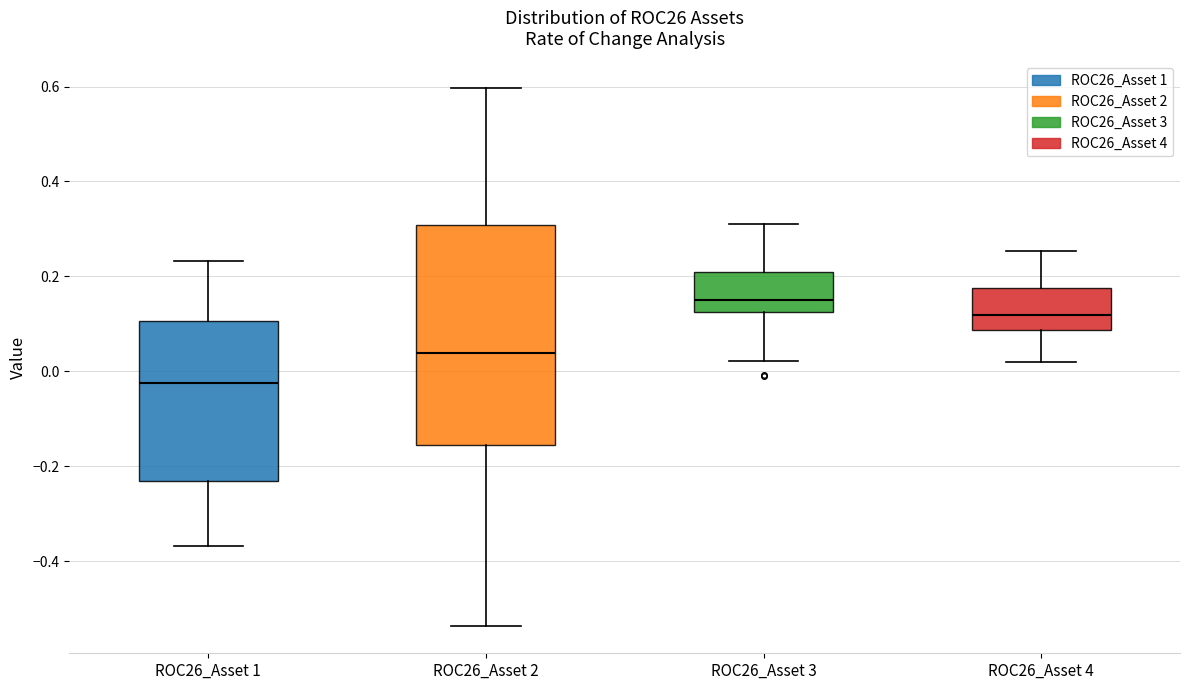

Reading left to right, read every box against the y-axis: the position of its median line, the range the box covers, and the ends of its whiskers. The values are not printed on the chart, so give them approximately, as read against the axis.

ROC26_Asset 1: median -0.02, box -0.24 to 0.10, whiskers -0.36 to 0.24
ROC26_Asset 2: median 0.04, box -0.16 to 0.30, whiskers -0.54 to 0.60
ROC26_Asset 3: median 0.14, box 0.12 to 0.20, whiskers 0.02 to 0.32
ROC26_Asset 4: median 0.12, box 0.08 to 0.18, whiskers 0.02 to 0.26